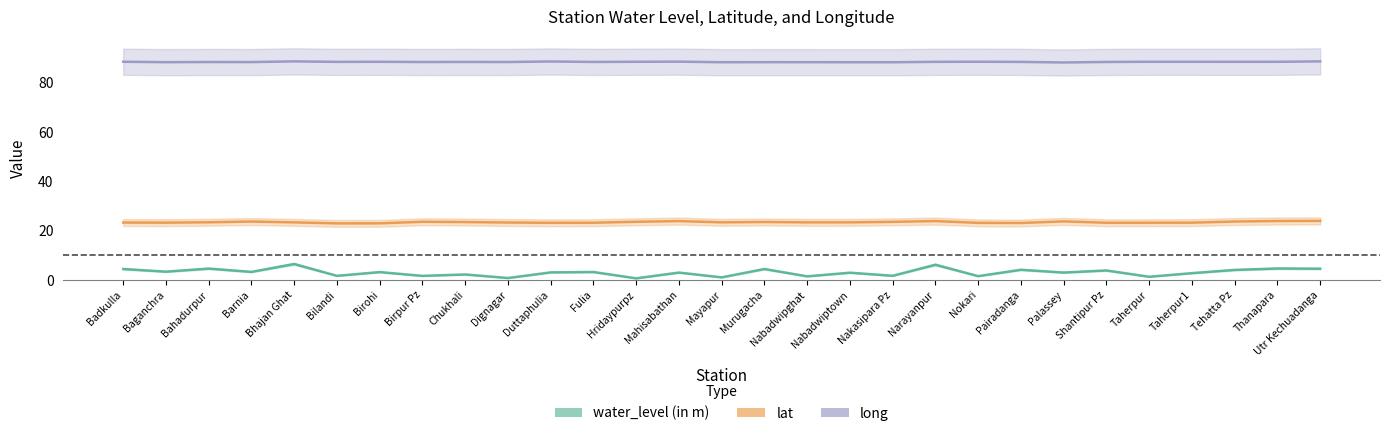

What value does the lat series have at Pairadanga?

23.1